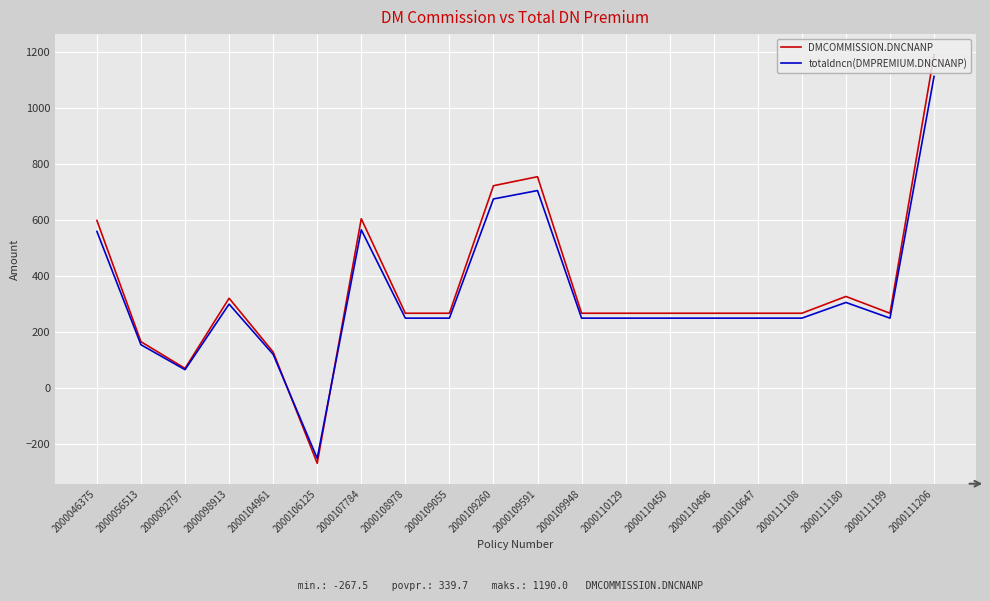

At 2000111199, list the series in order from largest to smallest.

DMCOMMISSION.DNCNANP, totaldncn(DMPREMIUM.DNCNANP)